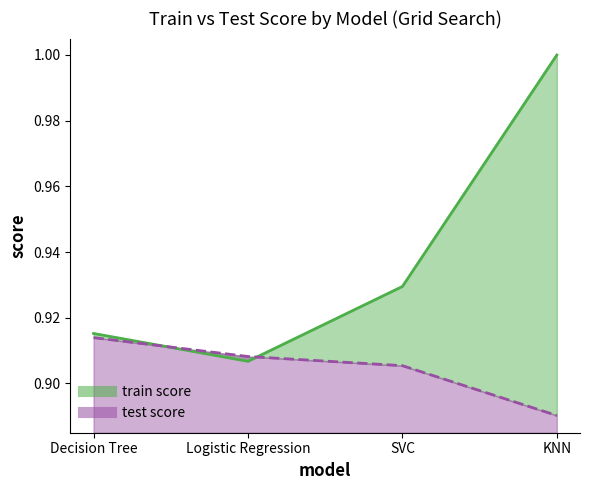

True or false: train score has a value of 0.5 at KNN.

False